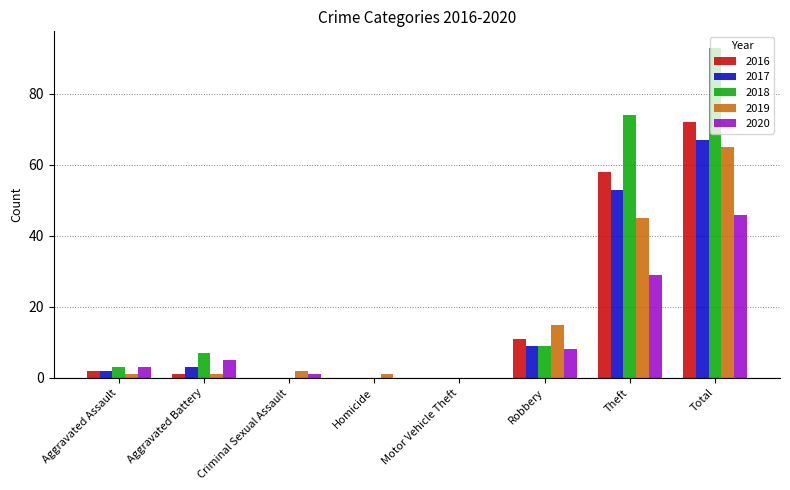

How many categories are shown in the chart?

8